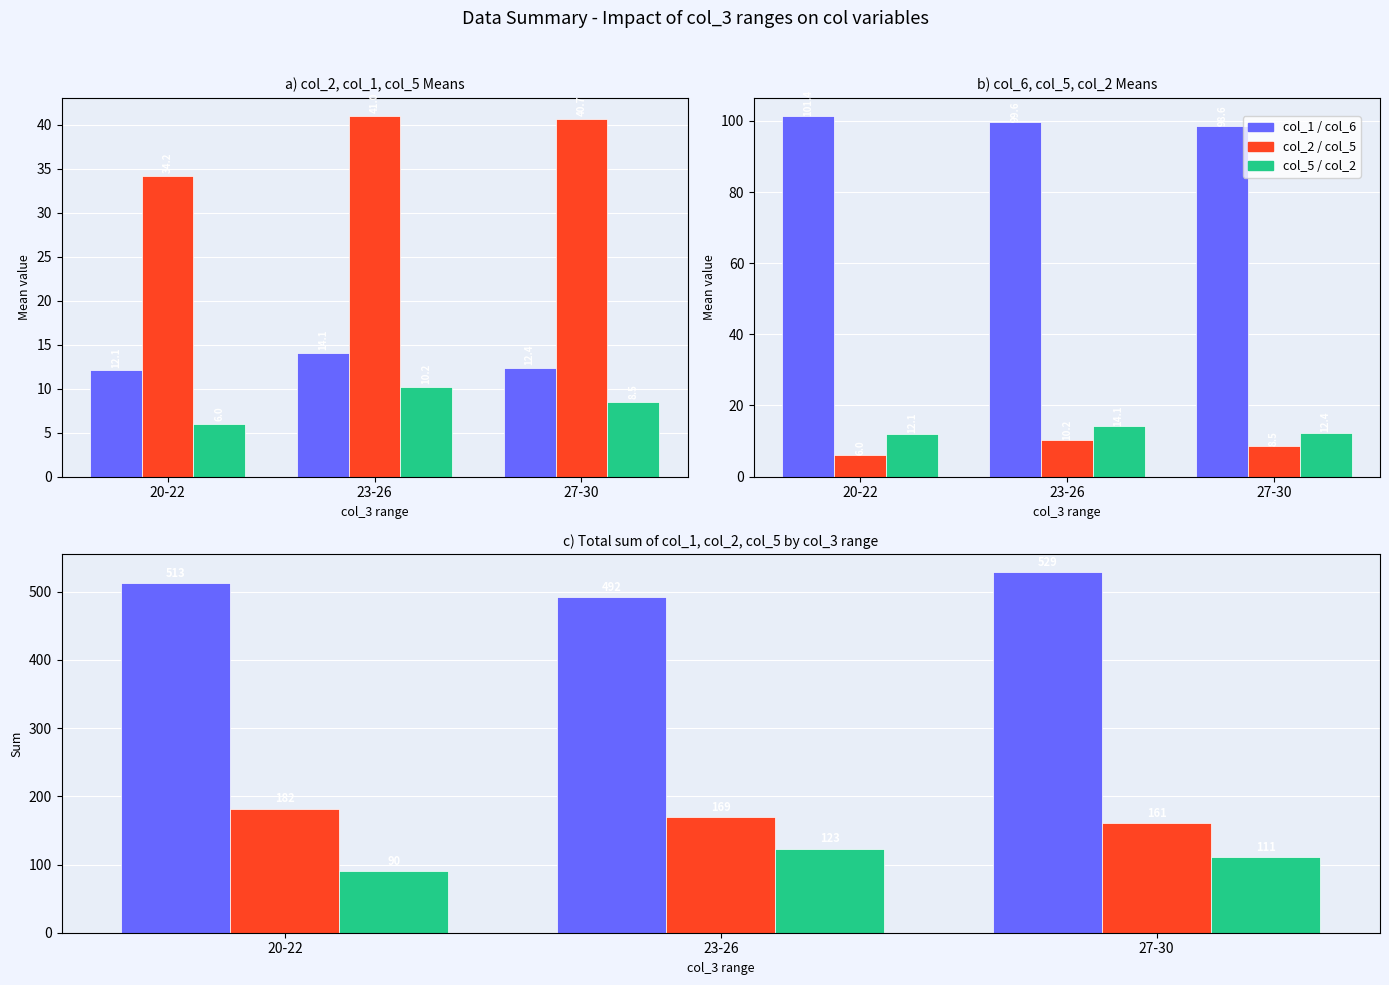

Rank the series by their maximum value, from highest to lowest.

col_1, col_2, col_5, col_6